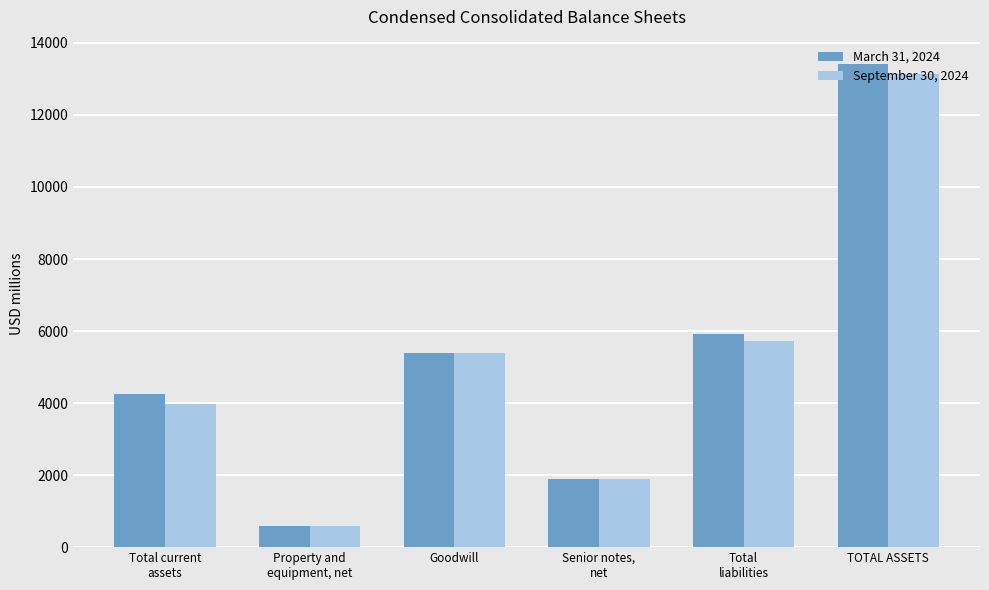

Is it true that September 30, 2024 equals 7850 at Goodwill?

False